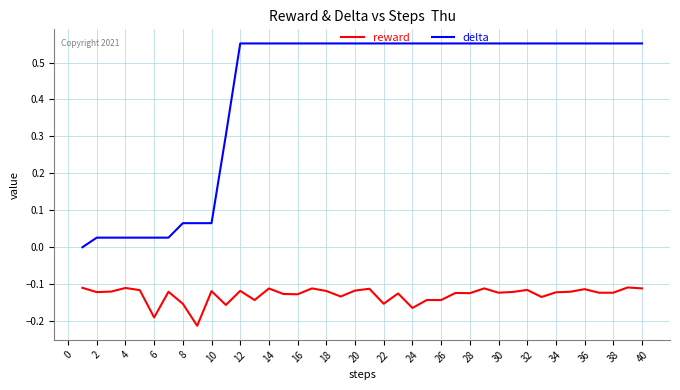

True or false: reward and delta cross at least once.

False